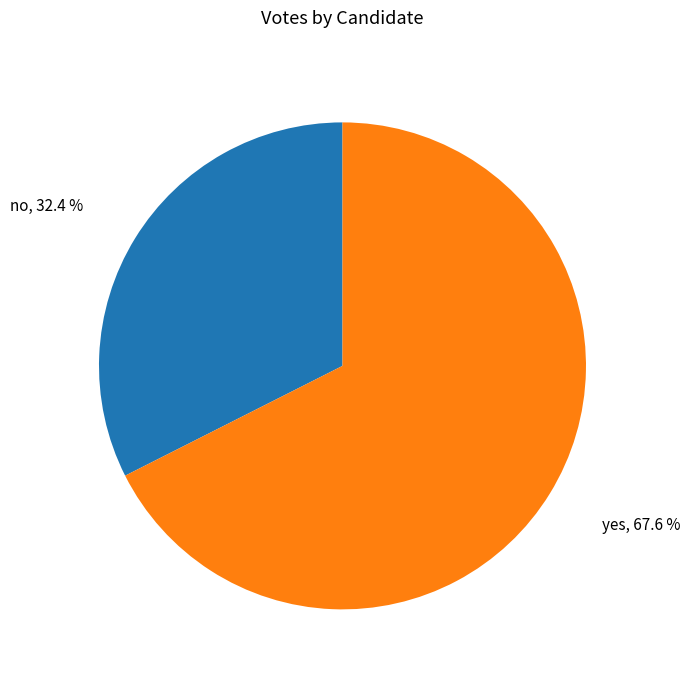

Which has a higher value, yes or no?

yes